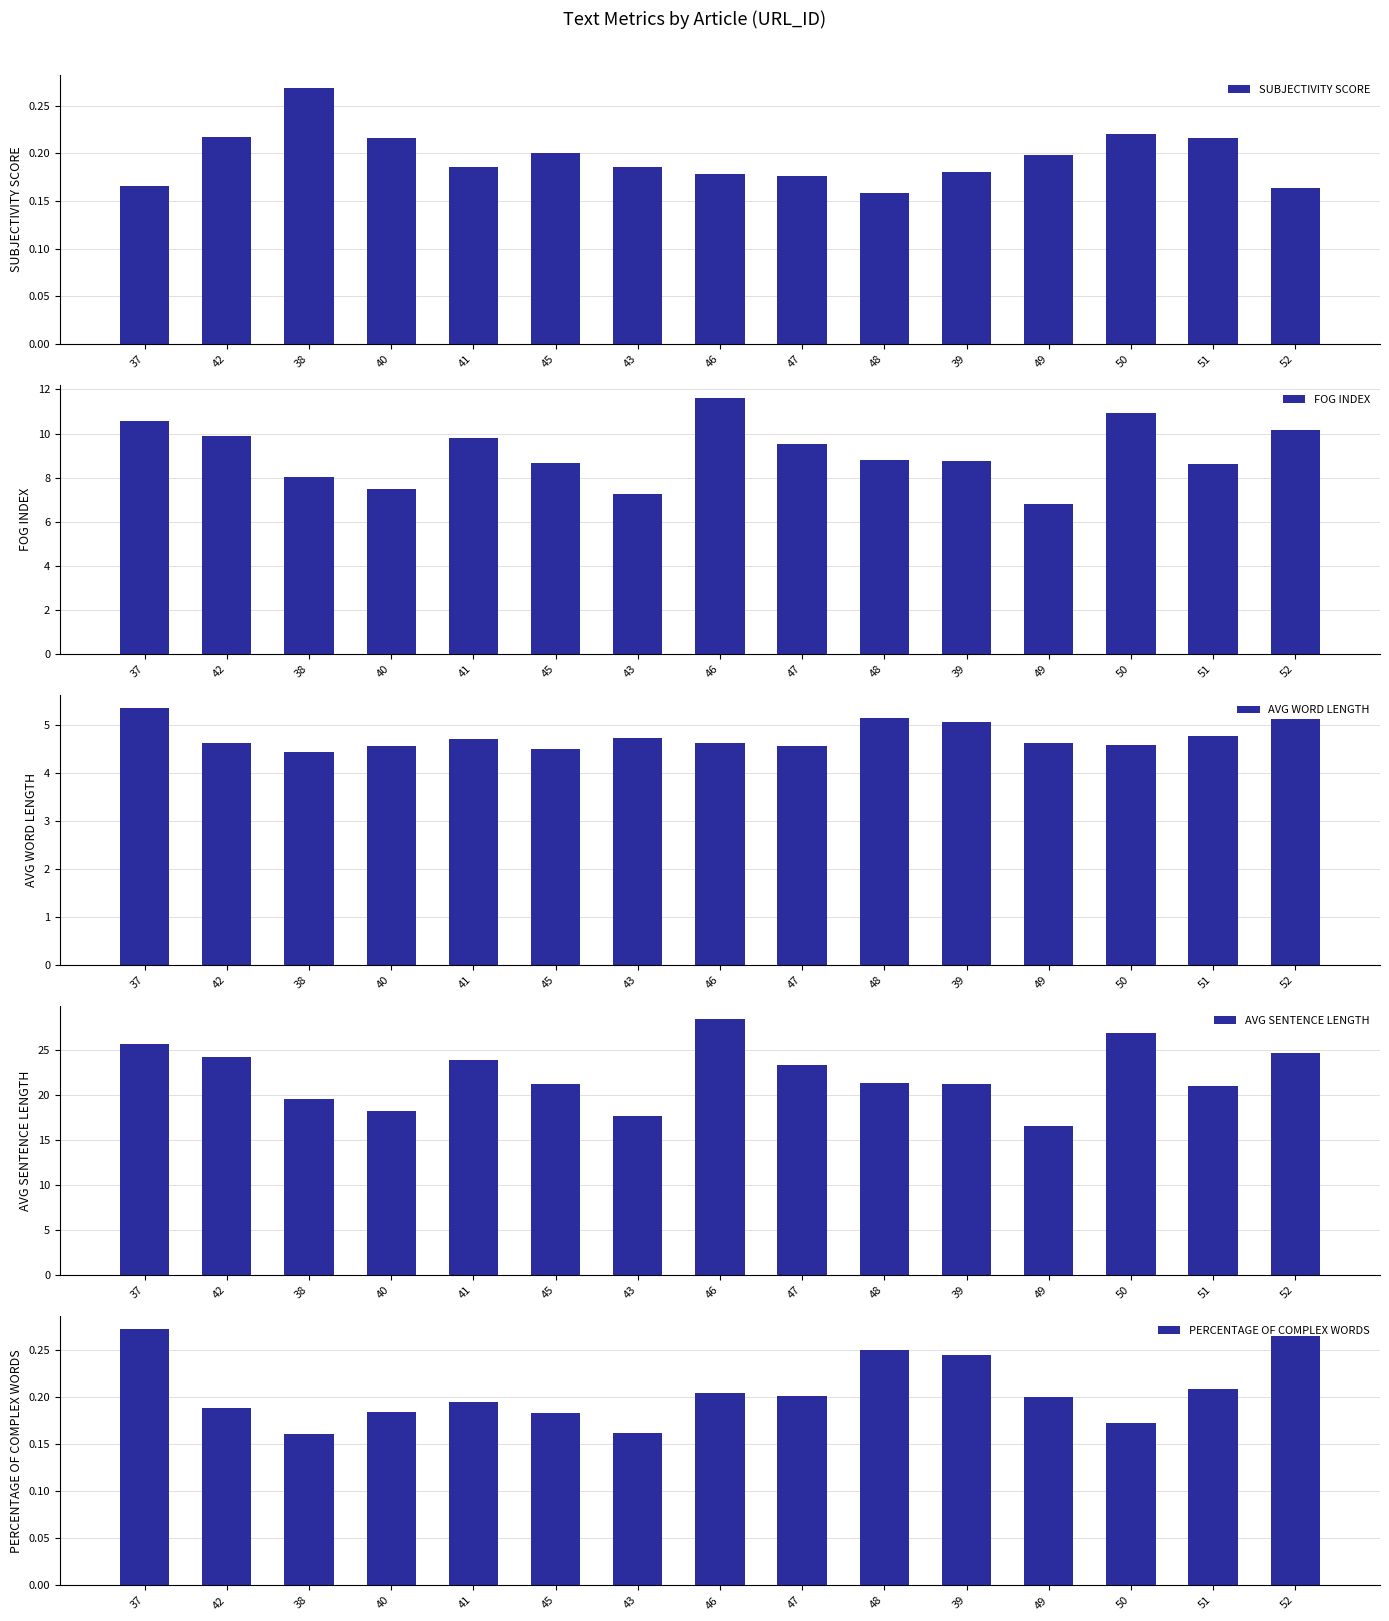

What is the maximum value for PERCENTAGE OF COMPLEX WORDS?

0.3